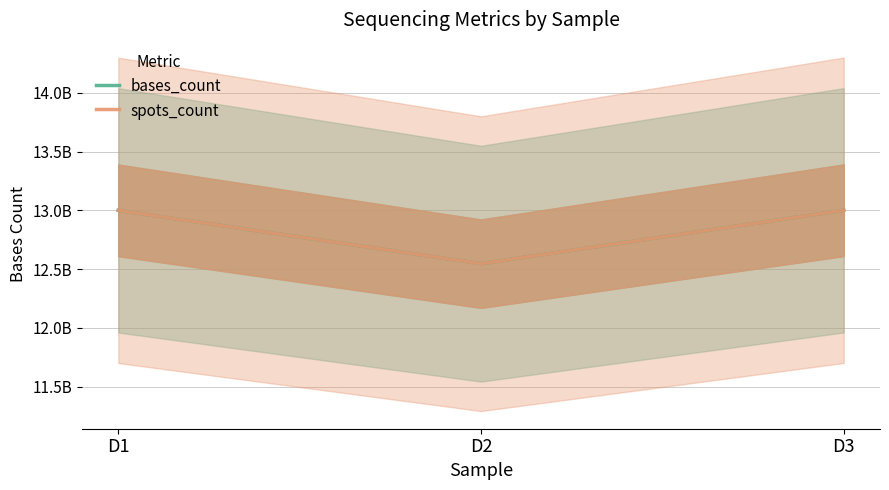

The spots_count series shows 13000466000 at D1. True or false?

True